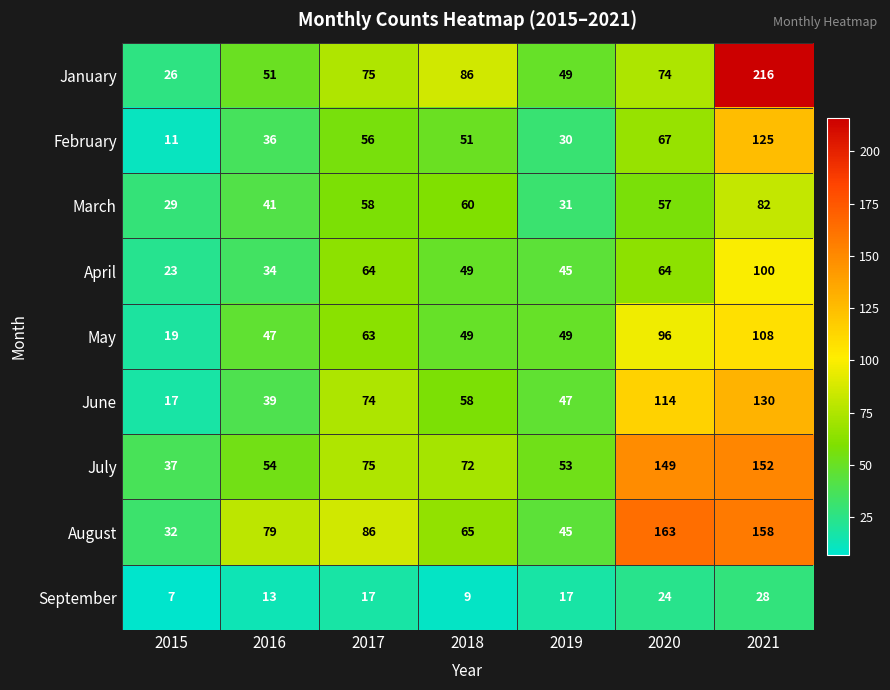

Is the value of March at 2016 greater than the value of July at 2017?

No